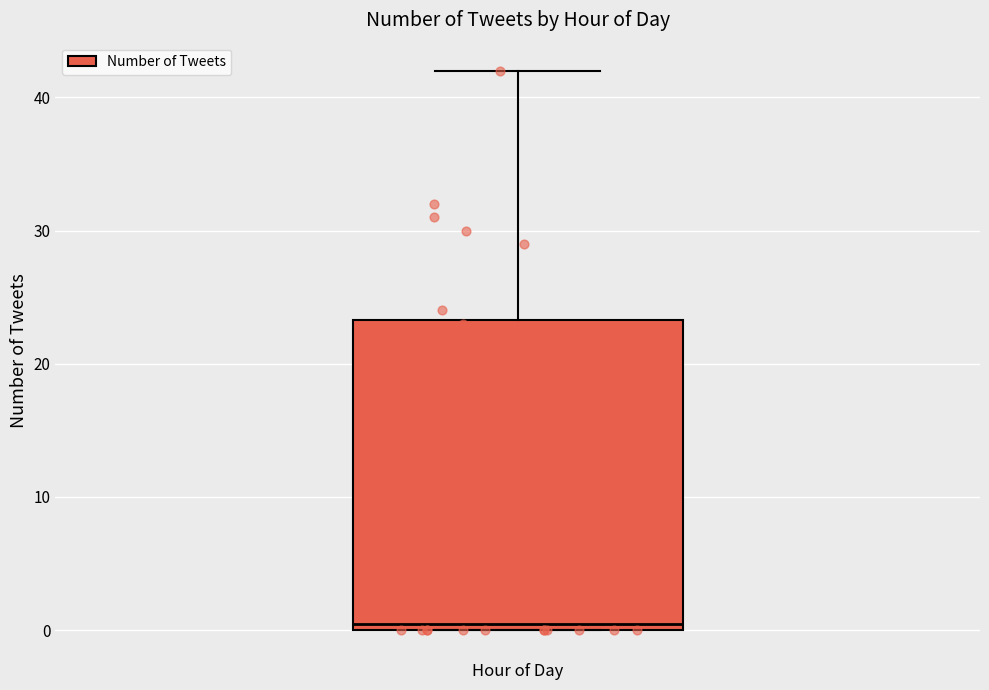

Transcribe this box plot: give where the median line is, the range the box spans, and where the two whiskers end, as read against the y-axis. The values are not printed on the chart, so give them approximately, as read against the axis.

median 1, box 0 to 23, whiskers 0 to 42